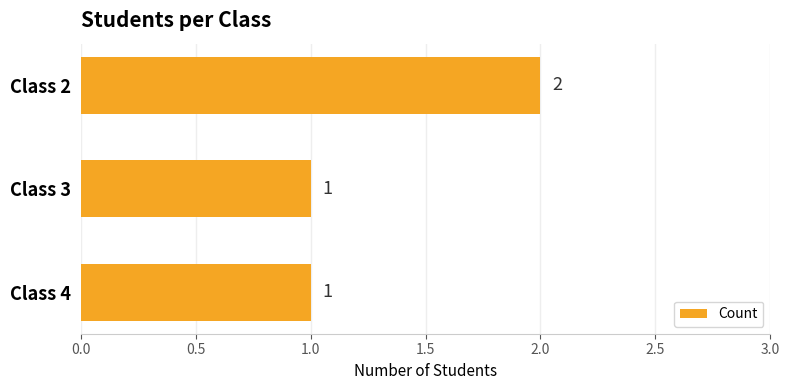

How many values are between 1 and 2?

3